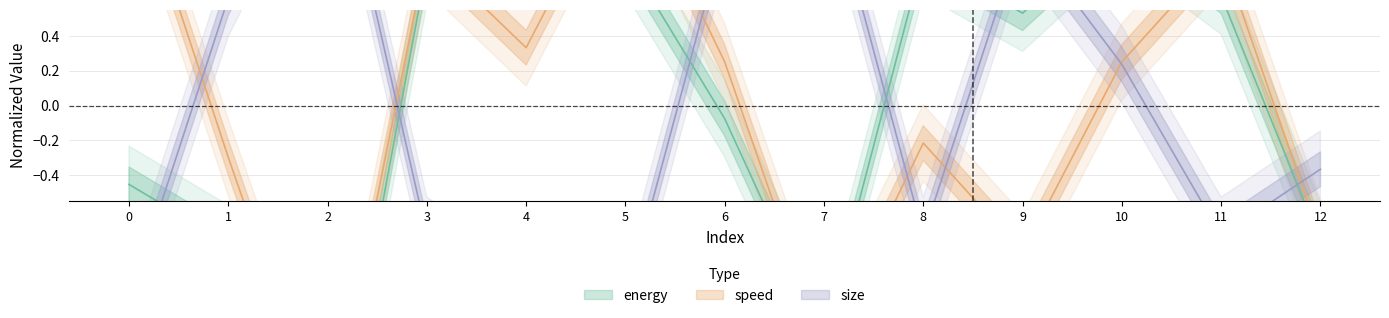

Where is energy nearest to the value 0?

6